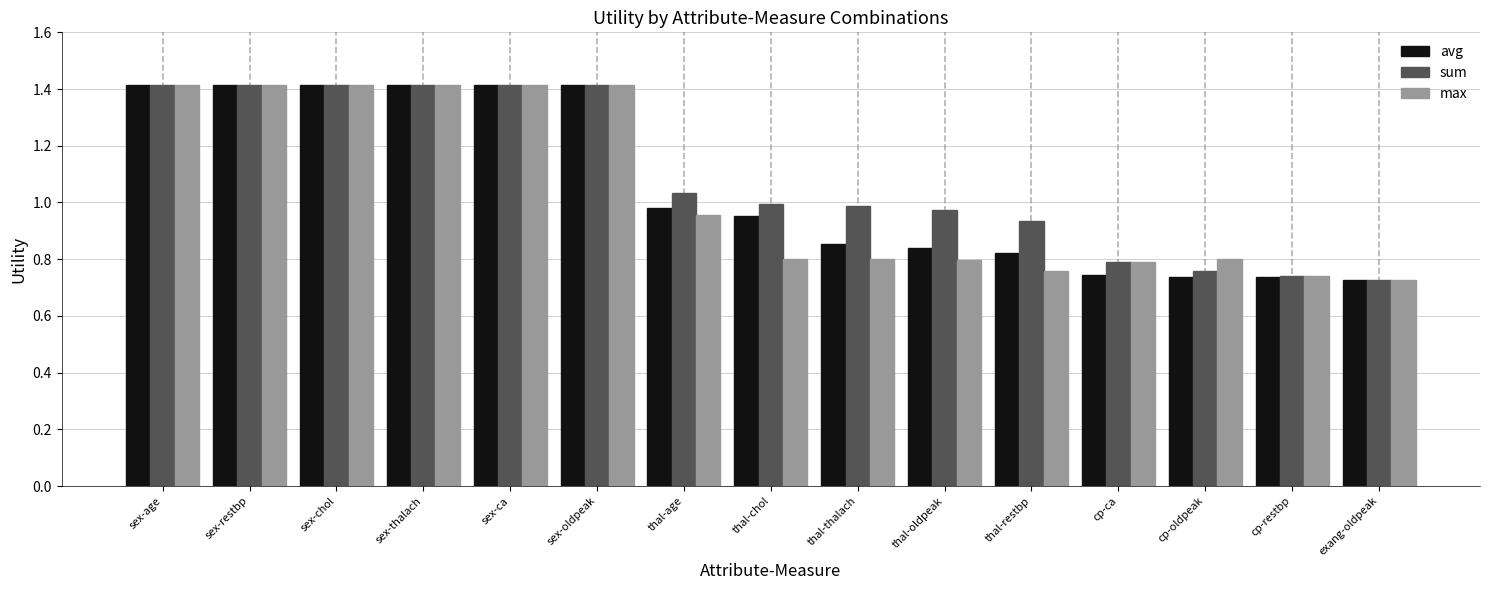

What is the label of the 11th bar from the left?

thal-restbp